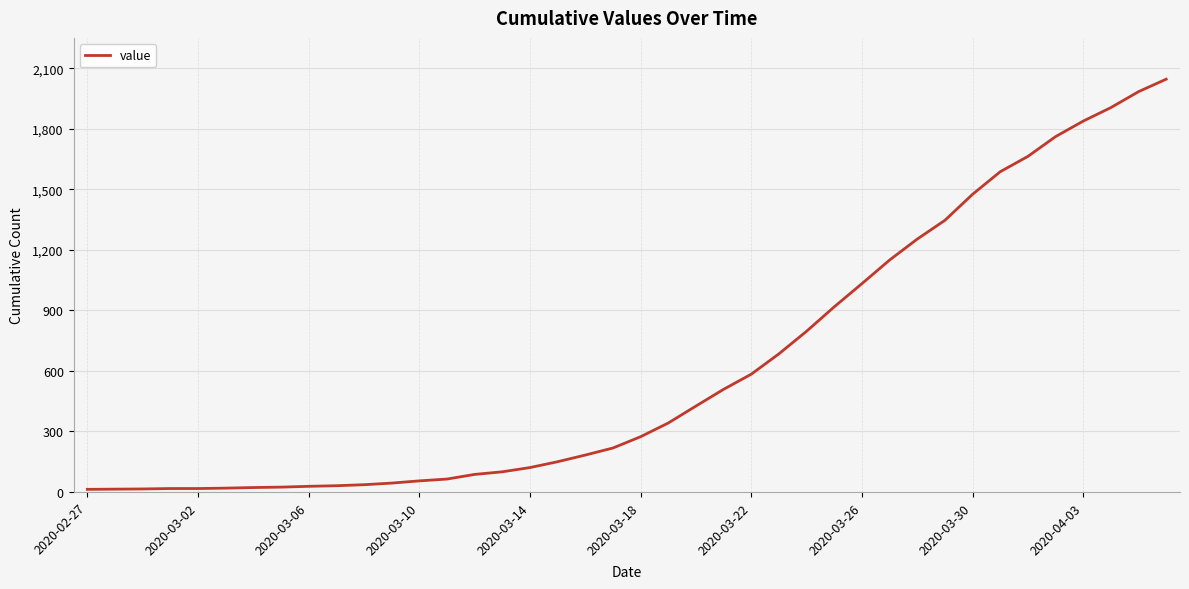

How many lines are shown in the chart?

1